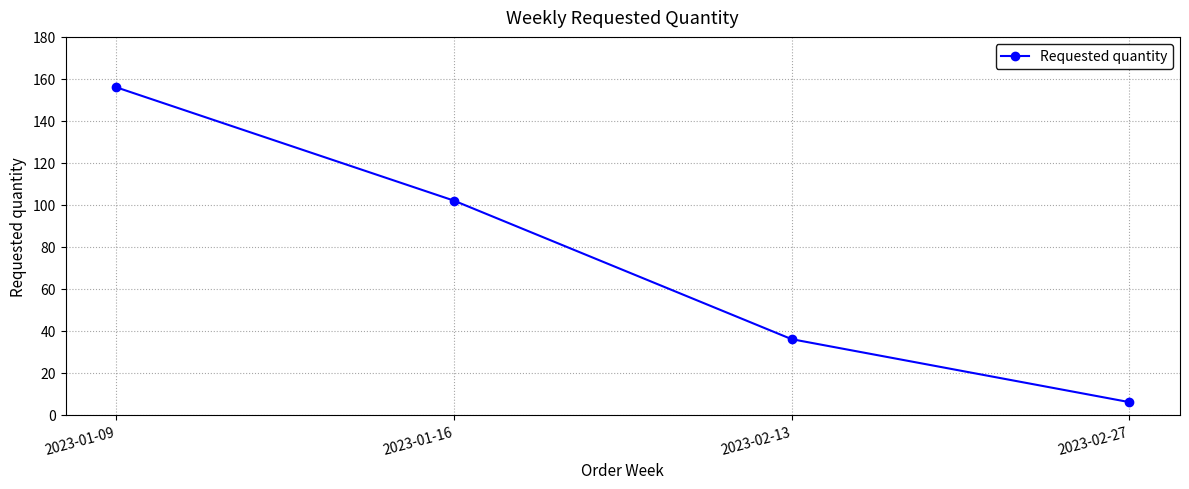

What is the difference between the second highest and second lowest values?

66